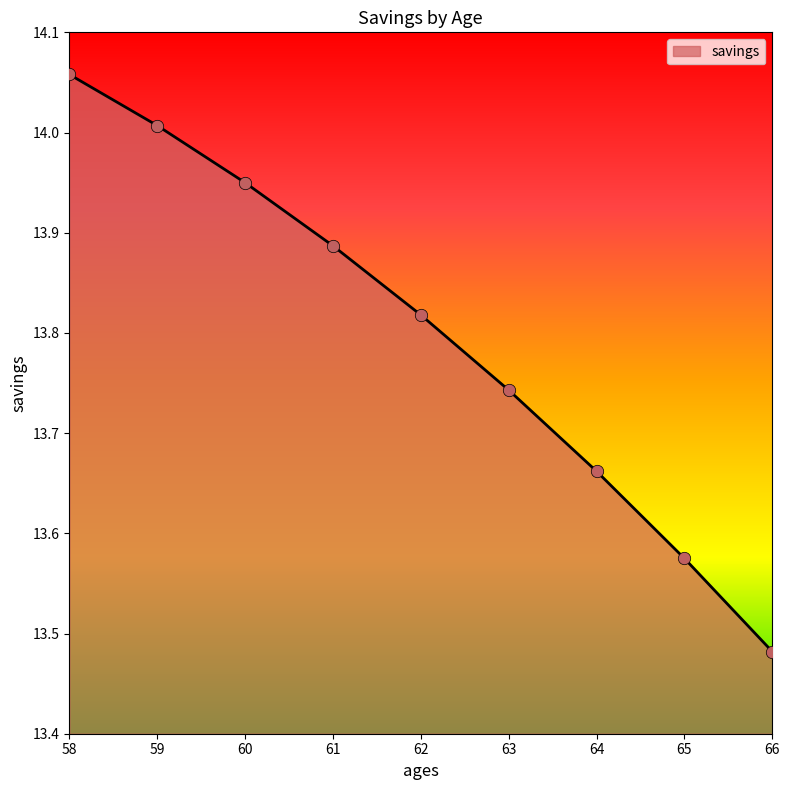

What is the ratio of the value at 66 to the value at 63?

1.0